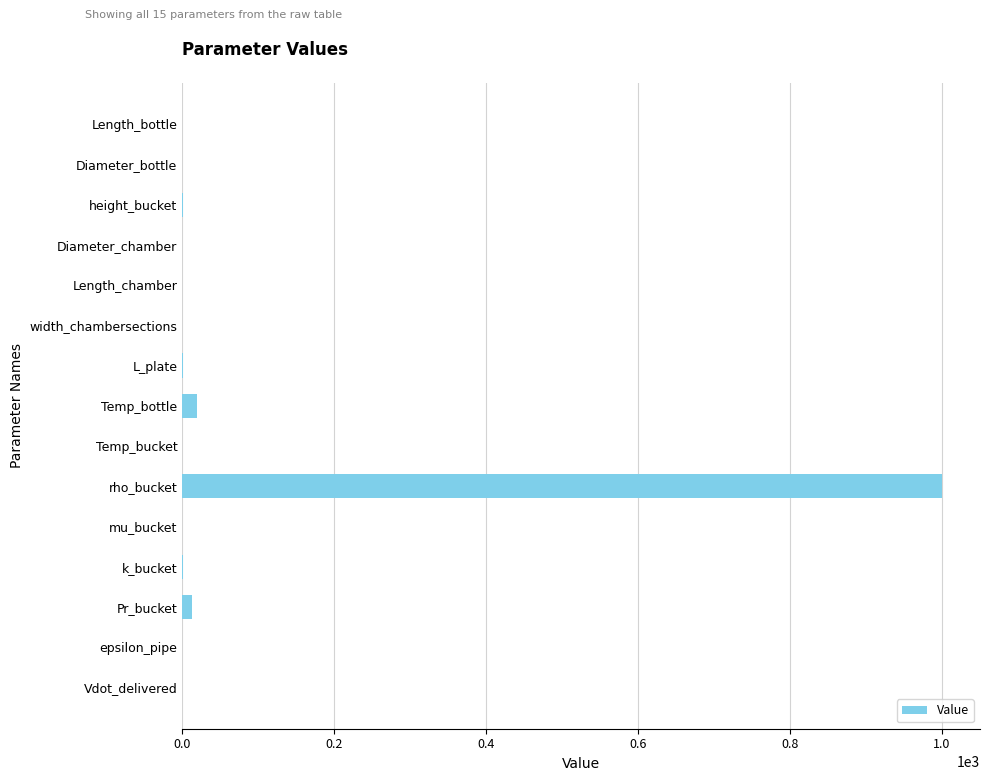

How many distinct data groups are displayed?

1